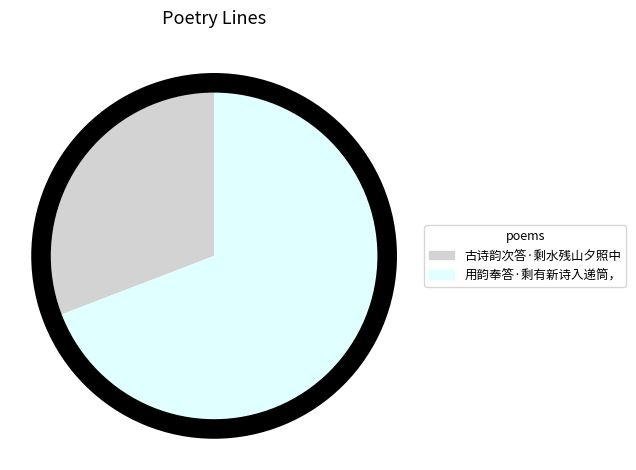

What percentage is the 用韵奉答·剩有新诗入递筒， slice, to the nearest percent?

69%